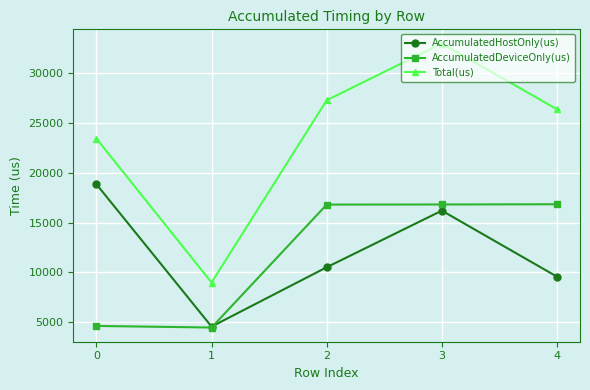

At which category does Total(us) reach its first local peak?

3